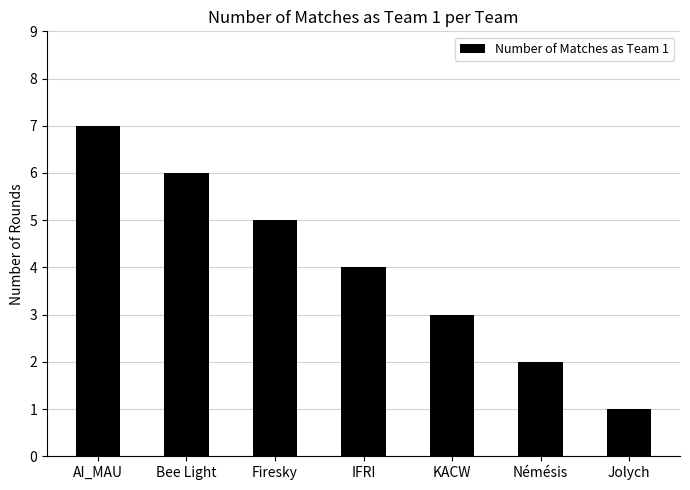

How many data points are less than 4?

3